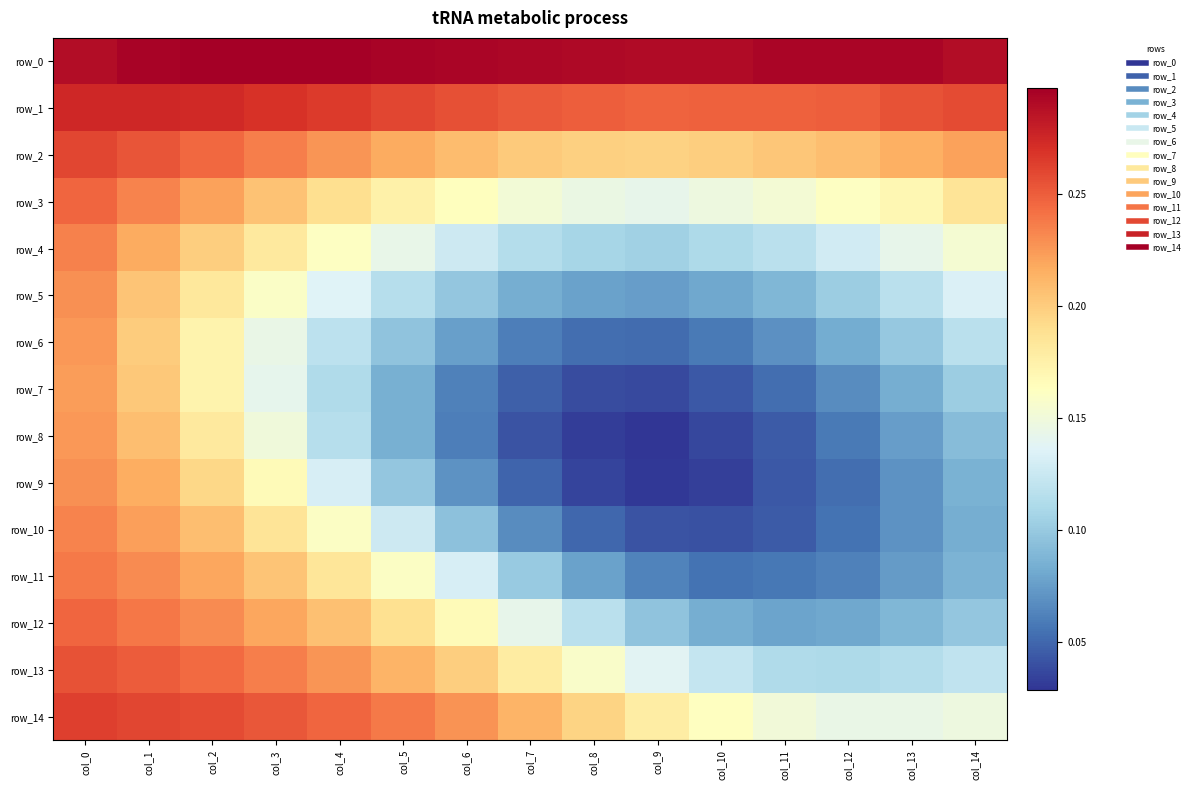

Reading left to right, transcribe all the data shown in this chart.

row_0: col_0=0.3	col_1=0.3	col_2=0.3	col_3=0.3	col_4=0.3	col_5=0.3	col_6=0.3	col_7=0.3	col_8=0.3	col_9=0.3	col_10=0.3	col_11=0.3	col_12=0.3	col_13=0.3	col_14=0.3
row_1: col_0=0.3	col_1=0.3	col_2=0.3	col_3=0.3	col_4=0.3	col_5=0.3	col_6=0.3	col_7=0.3	col_8=0.2	col_9=0.2	col_10=0.2	col_11=0.2	col_12=0.2	col_13=0.3	col_14=0.3
row_2: col_0=0.3	col_1=0.3	col_2=0.2	col_3=0.2	col_4=0.2	col_5=0.2	col_6=0.2	col_7=0.2	col_8=0.2	col_9=0.2	col_10=0.2	col_11=0.2	col_12=0.2	col_13=0.2	col_14=0.2
row_3: col_0=0.2	col_1=0.2	col_2=0.2	col_3=0.2	col_4=0.2	col_5=0.2	col_6=0.2	col_7=0.2	col_8=0.1	col_9=0.1	col_10=0.1	col_11=0.2	col_12=0.2	col_13=0.2	col_14=0.2
row_4: col_0=0.2	col_1=0.2	col_2=0.2	col_3=0.2	col_4=0.2	col_5=0.1	col_6=0.1	col_7=0.1	col_8=0.1	col_9=0.1	col_10=0.1	col_11=0.1	col_12=0.1	col_13=0.1	col_14=0.2
row_5: col_0=0.2	col_1=0.2	col_2=0.2	col_3=0.2	col_4=0.1	col_5=0.1	col_6=0.1	col_7=0.1	col_8=0.1	col_9=0.1	col_10=0.1	col_11=0.1	col_12=0.1	col_13=0.1	col_14=0.1
row_6: col_0=0.2	col_1=0.2	col_2=0.2	col_3=0.1	col_4=0.1	col_5=0.1	col_6=0.1	col_7=0.1	col_8=0.1	col_9=0.1	col_10=0.1	col_11=0.1	col_12=0.1	col_13=0.1	col_14=0.1
row_7: col_0=0.2	col_1=0.2	col_2=0.2	col_3=0.1	col_4=0.1	col_5=0.1	col_6=0.1	col_7=0.0	col_8=0.0	col_9=0.0	col_10=0.0	col_11=0.1	col_12=0.1	col_13=0.1	col_14=0.1
row_8: col_0=0.2	col_1=0.2	col_2=0.2	col_3=0.1	col_4=0.1	col_5=0.1	col_6=0.1	col_7=0.0	col_8=0.0	col_9=0.0	col_10=0.0	col_11=0.0	col_12=0.1	col_13=0.1	col_14=0.1
row_9: col_0=0.2	col_1=0.2	col_2=0.2	col_3=0.2	col_4=0.1	col_5=0.1	col_6=0.1	col_7=0.0	col_8=0.0	col_9=0.0	col_10=0.0	col_11=0.0	col_12=0.1	col_13=0.1	col_14=0.1
row_10: col_0=0.2	col_1=0.2	col_2=0.2	col_3=0.2	col_4=0.2	col_5=0.1	col_6=0.1	col_7=0.1	col_8=0.1	col_9=0.0	col_10=0.0	col_11=0.0	col_12=0.1	col_13=0.1	col_14=0.1
row_11: col_0=0.2	col_1=0.2	col_2=0.2	col_3=0.2	col_4=0.2	col_5=0.2	col_6=0.1	col_7=0.1	col_8=0.1	col_9=0.1	col_10=0.1	col_11=0.1	col_12=0.1	col_13=0.1	col_14=0.1
row_12: col_0=0.2	col_1=0.2	col_2=0.2	col_3=0.2	col_4=0.2	col_5=0.2	col_6=0.2	col_7=0.1	col_8=0.1	col_9=0.1	col_10=0.1	col_11=0.1	col_12=0.1	col_13=0.1	col_14=0.1
row_13: col_0=0.3	col_1=0.3	col_2=0.2	col_3=0.2	col_4=0.2	col_5=0.2	col_6=0.2	col_7=0.2	col_8=0.2	col_9=0.1	col_10=0.1	col_11=0.1	col_12=0.1	col_13=0.1	col_14=0.1
row_14: col_0=0.3	col_1=0.3	col_2=0.3	col_3=0.3	col_4=0.2	col_5=0.2	col_6=0.2	col_7=0.2	col_8=0.2	col_9=0.2	col_10=0.2	col_11=0.2	col_12=0.1	col_13=0.1	col_14=0.1